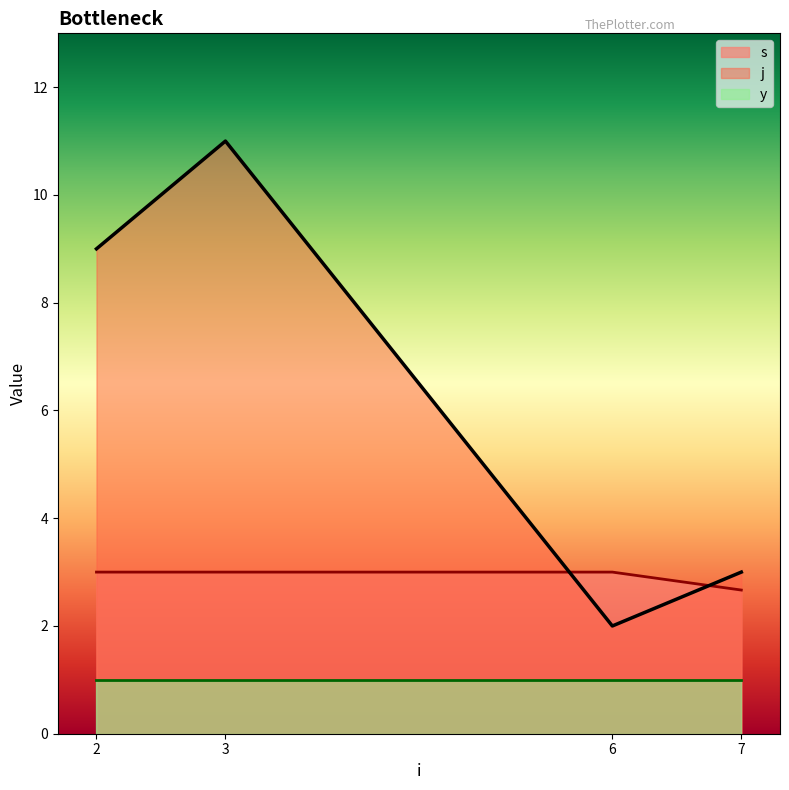

The value of s at 7 is 2.7. True or false?

True